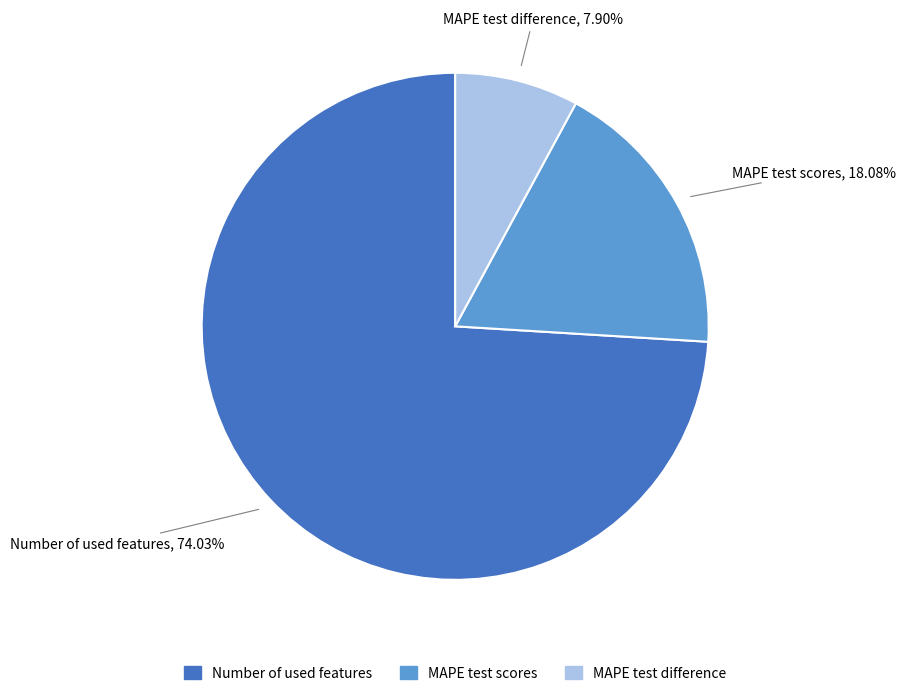

To the nearest percent, what portion does Number of used features represent?

74%